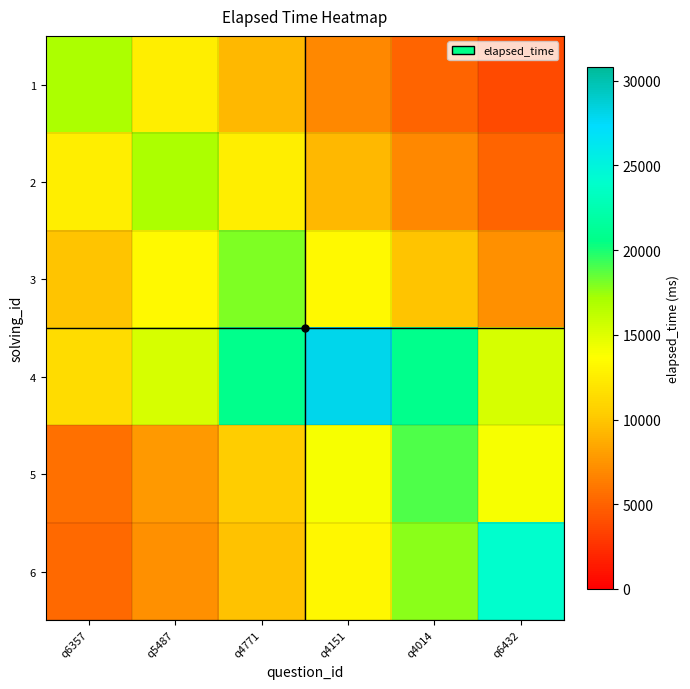

Reading left to right, extract all data points from this chart.

1: q6357=17000.0	q5487=12593.9	q4771=9329.8	q4151=6911.7	q4014=5120.3	q6432=3793.2
2: q6357=12593.9	q5487=17000.0	q4771=12593.9	q4151=9329.8	q4014=6911.7	q6432=5120.3
3: q6357=9878.6	q5487=13334.7	q4771=18000.0	q4151=13334.7	q4014=9878.6	q6432=7318.3
4: q6357=11384.0	q5487=15366.7	q4771=20742.9	q4151=28000.0	q4014=20742.9	q6432=15366.7
5: q6357=5722.7	q5487=7724.8	q4771=10427.4	q4151=14075.5	q4014=19000.0	q6432=14075.5
6: q6357=5355.1	q5487=7228.7	q4771=9757.7	q4151=13171.5	q4014=17779.6	q6432=24000.0